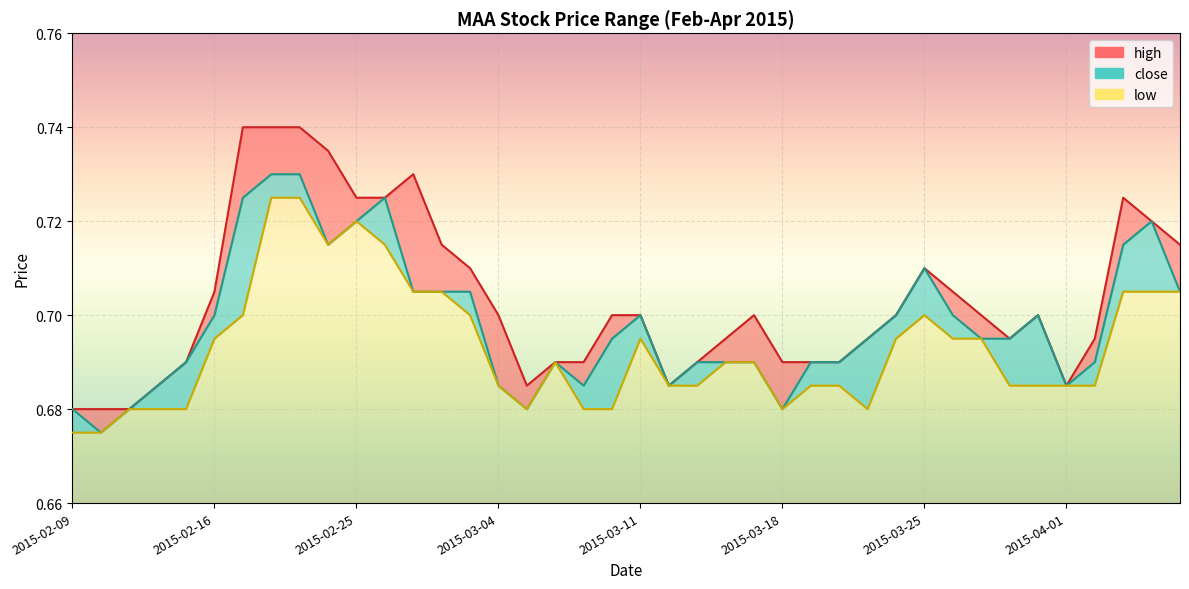

What is the sum of the high values at 2015-02-09 and 2015-02-25?

1.4